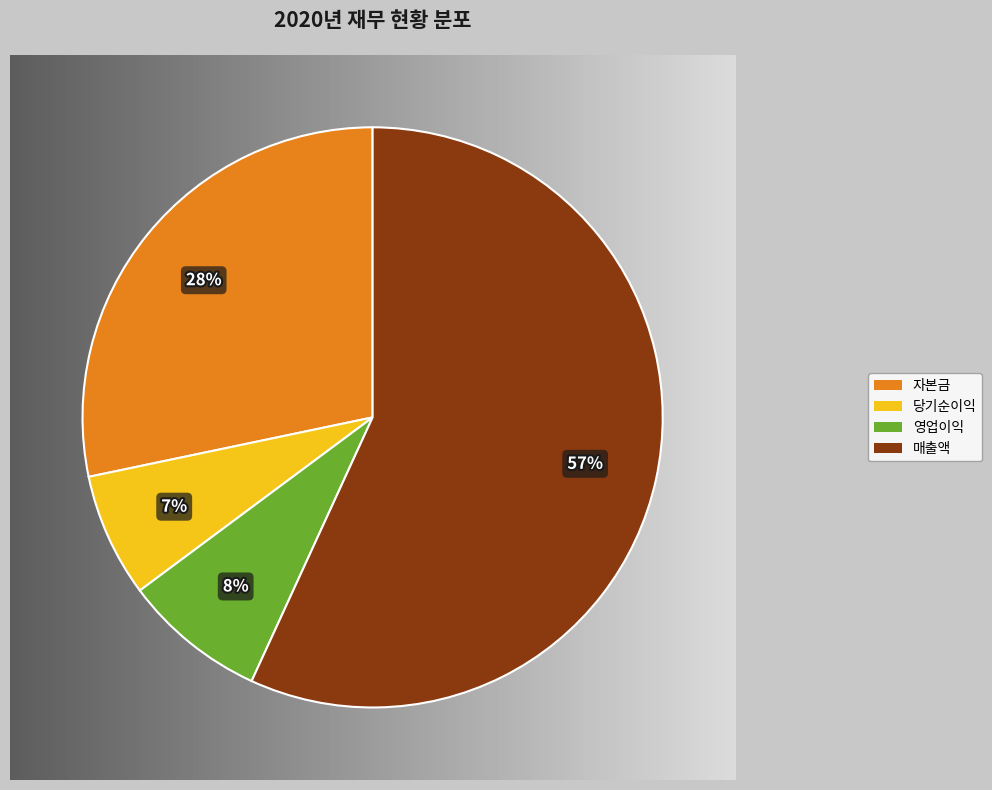

The 상장주식수 slice represents 1% of the pie. True or false?

False